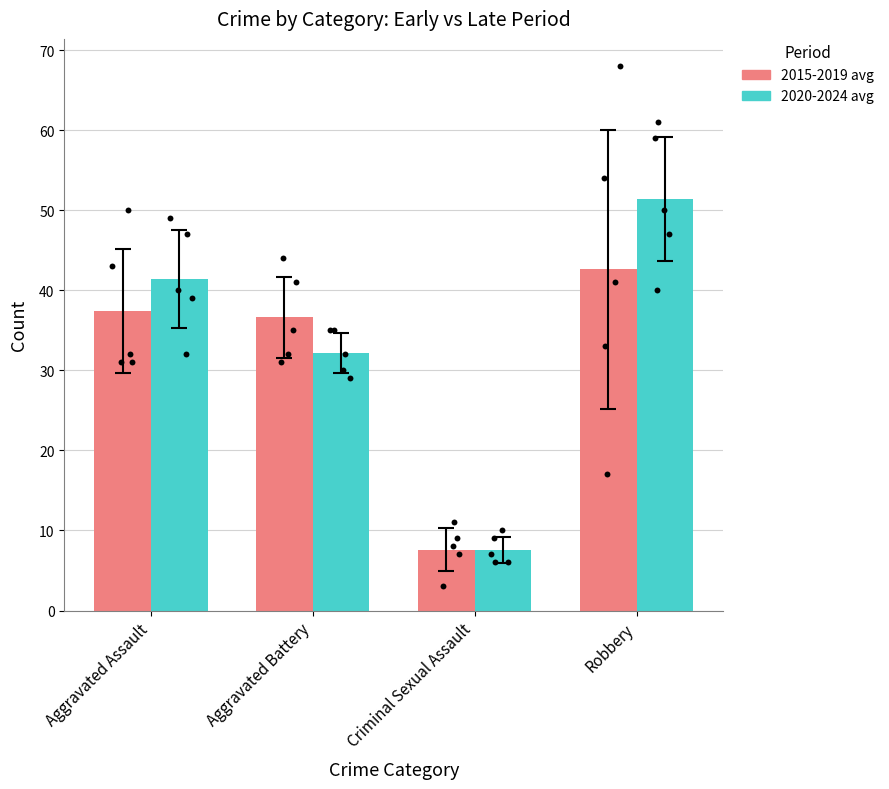

At how many categories does at least one series exceed 39?

2